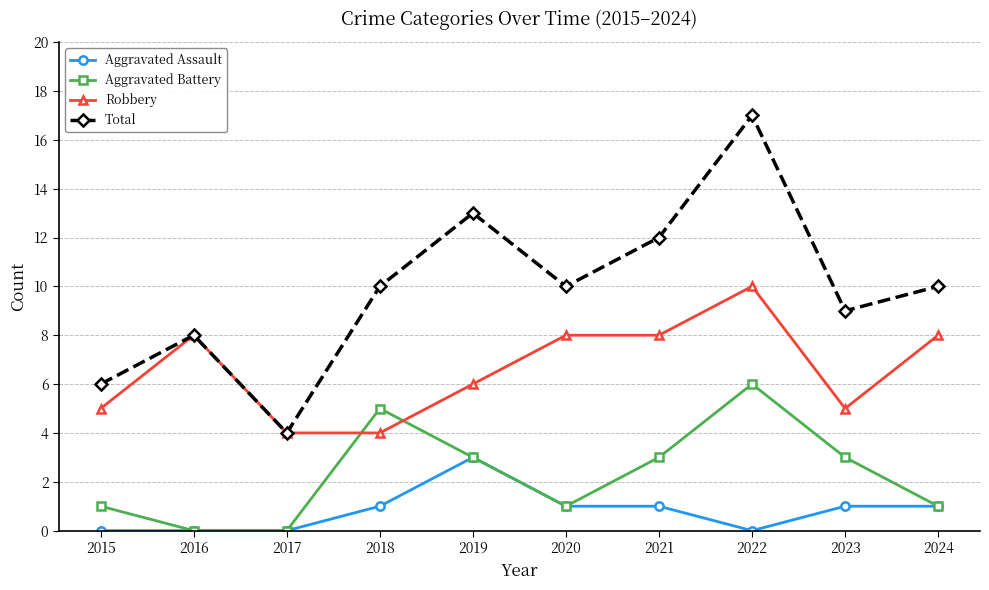

What is the value of the Total point at the 3rd from the left?

4